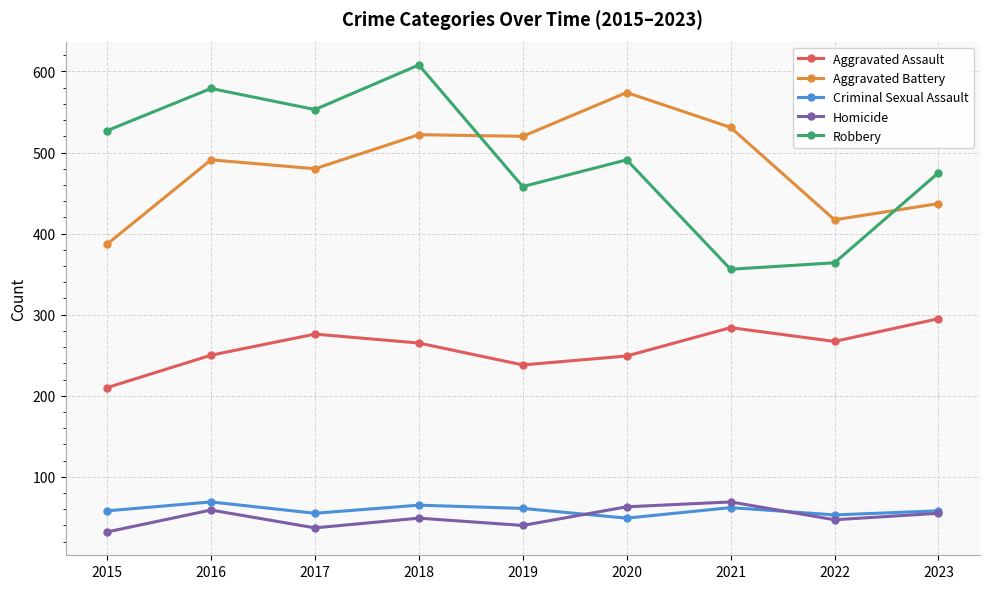

True or false: Homicide and Aggravated Assault intersect in this chart.

False